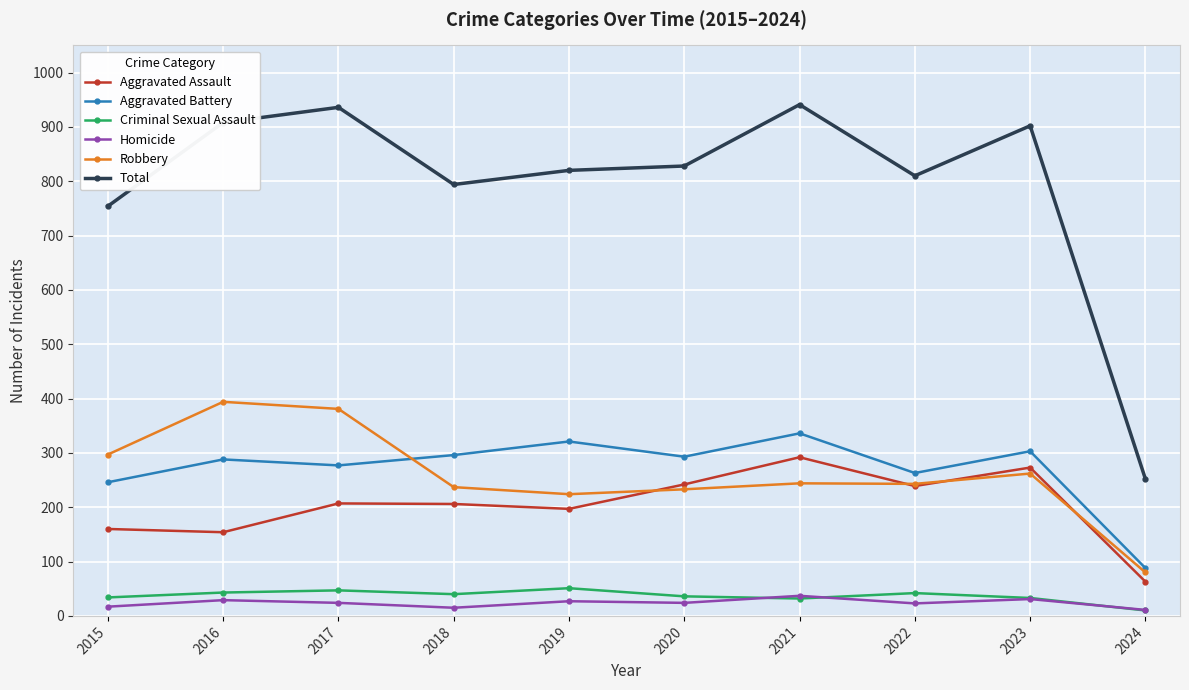

Does the chart have visible grid lines?

Yes